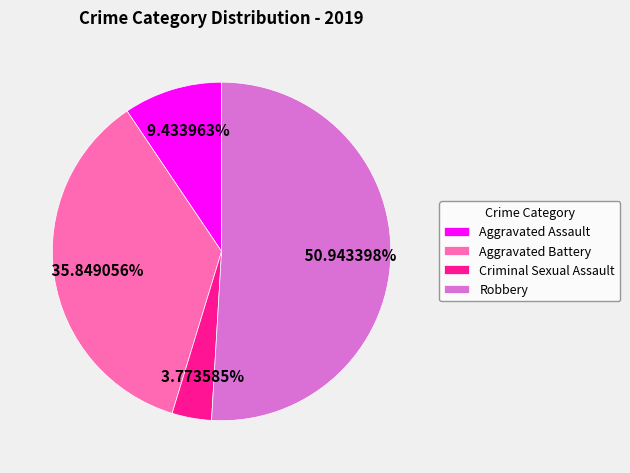

To the nearest percent, what is the difference between the largest and smallest slice percentages?

47%